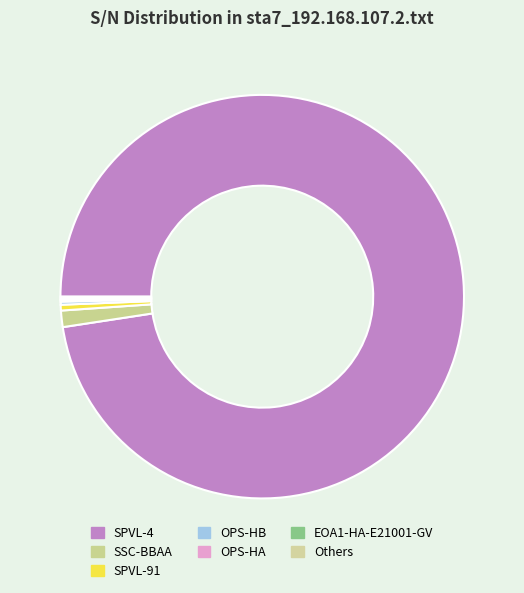

Does SPVL-4 represent more than half of the total?

Yes